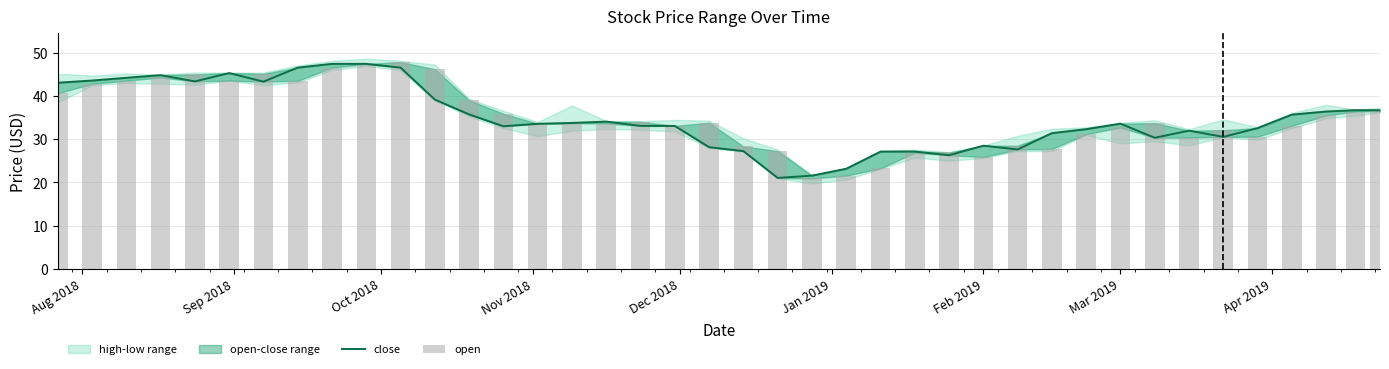

What is the highest value of the open series?

47.9